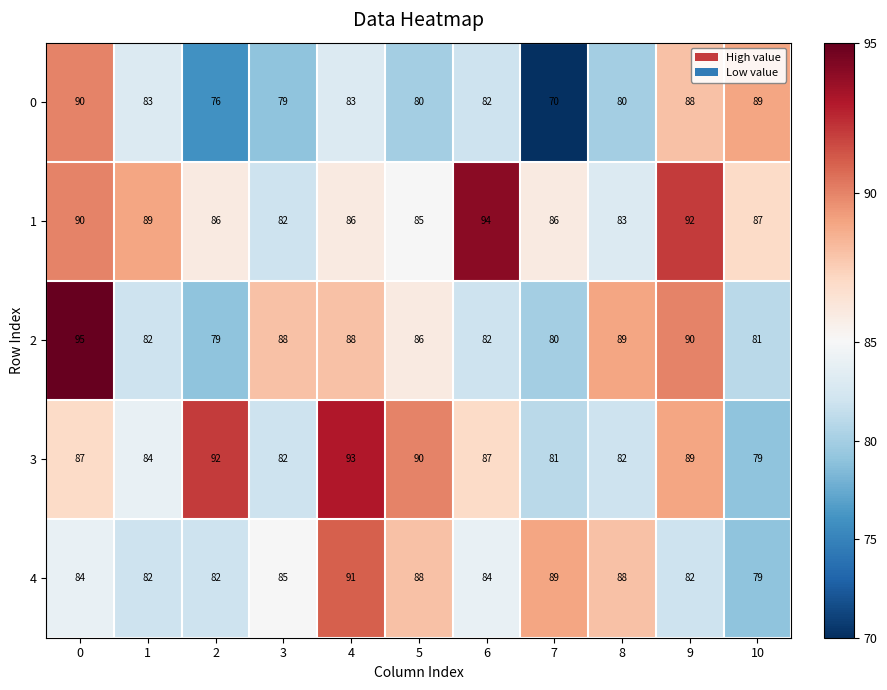

Between 5 and 10, which series saw the biggest shift?

3